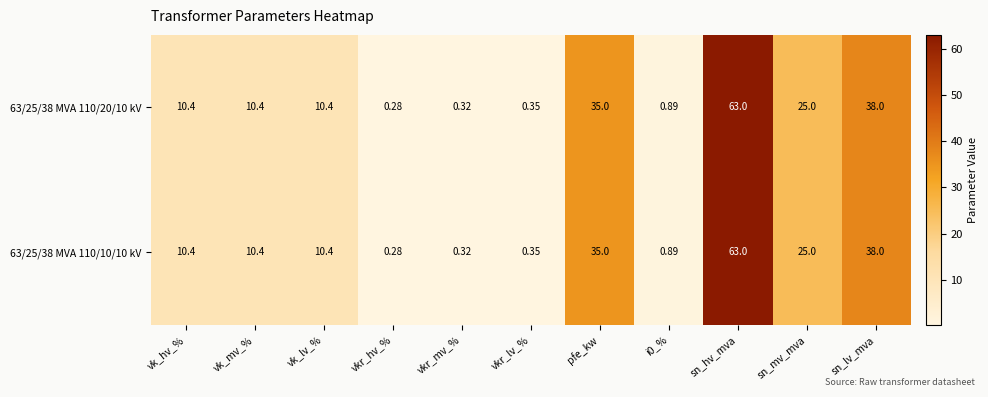

At which category does the chart reach its minimum across all series?

vkr_hv_%